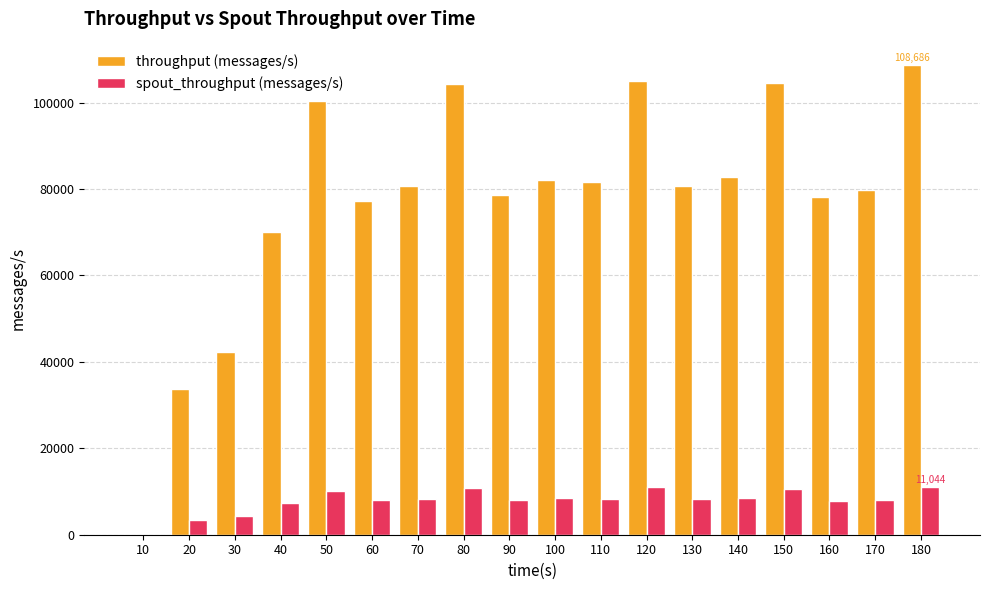

What is the sum of all throughput (messages/s) values?

1390606